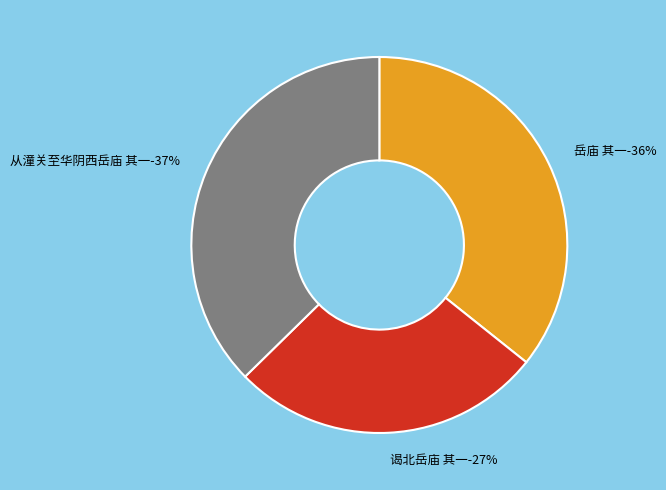

How many slices are in this pie chart?

3